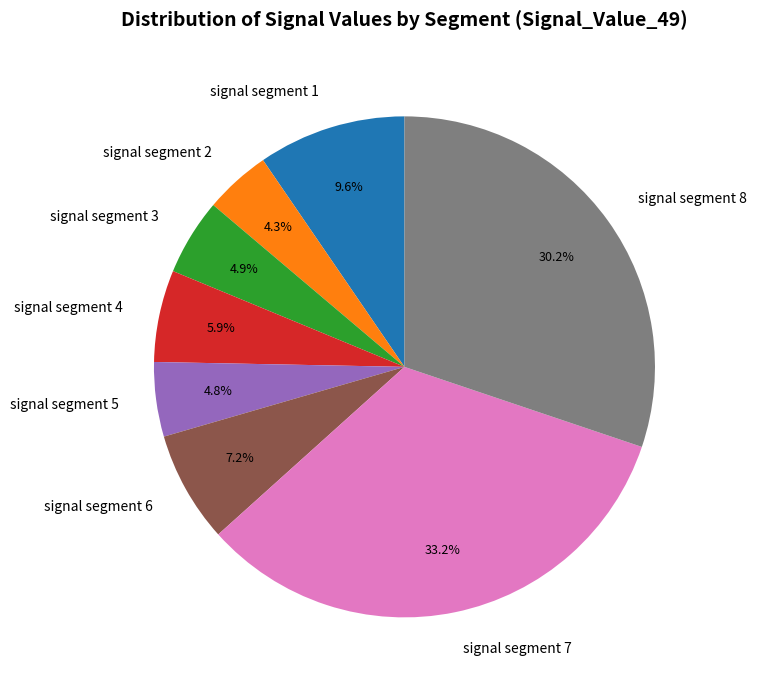

What percentage is NOT represented by signal segment 7?

66.8%